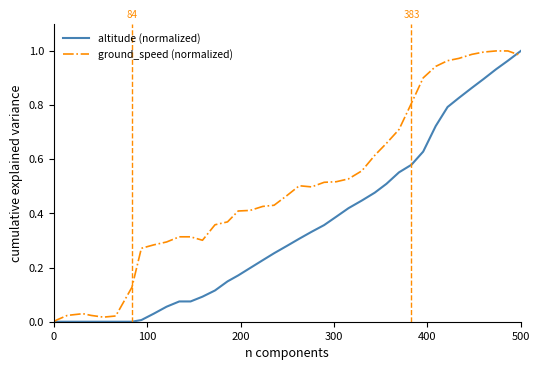

List the series in order of their overall mean, highest first.

ground_speed (normalized), altitude (normalized)